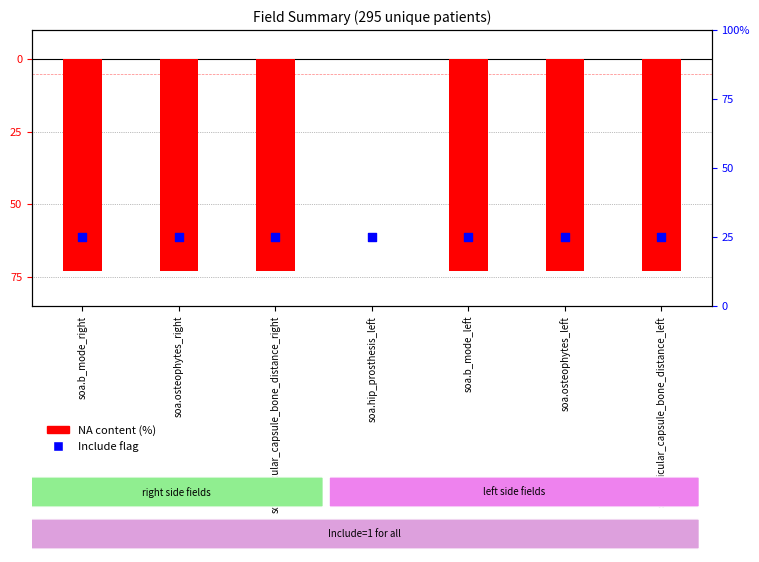

Which series has the largest total across all categories?

Include